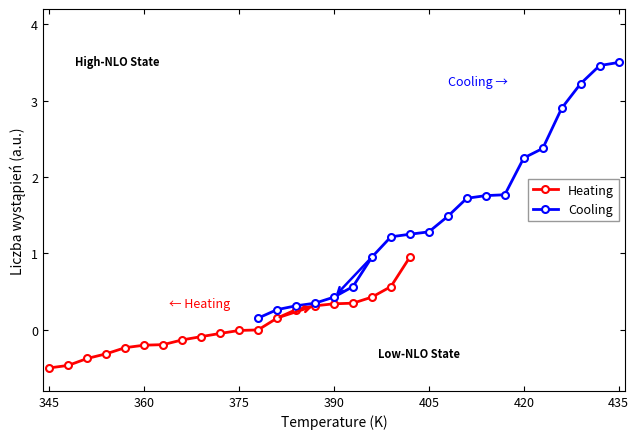

True or false: Heating and Cooling cross at least once.

False